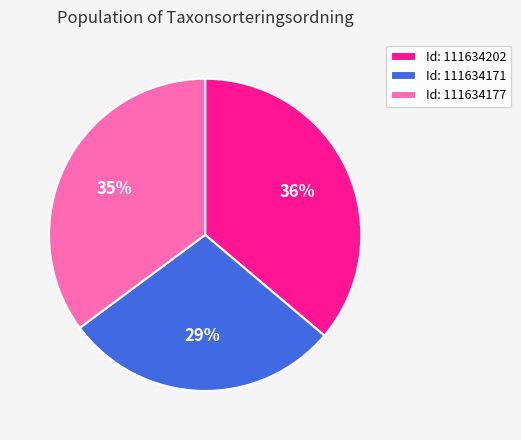

Which has a higher value, Id: 111634171 or Id: 111634177?

Id: 111634177